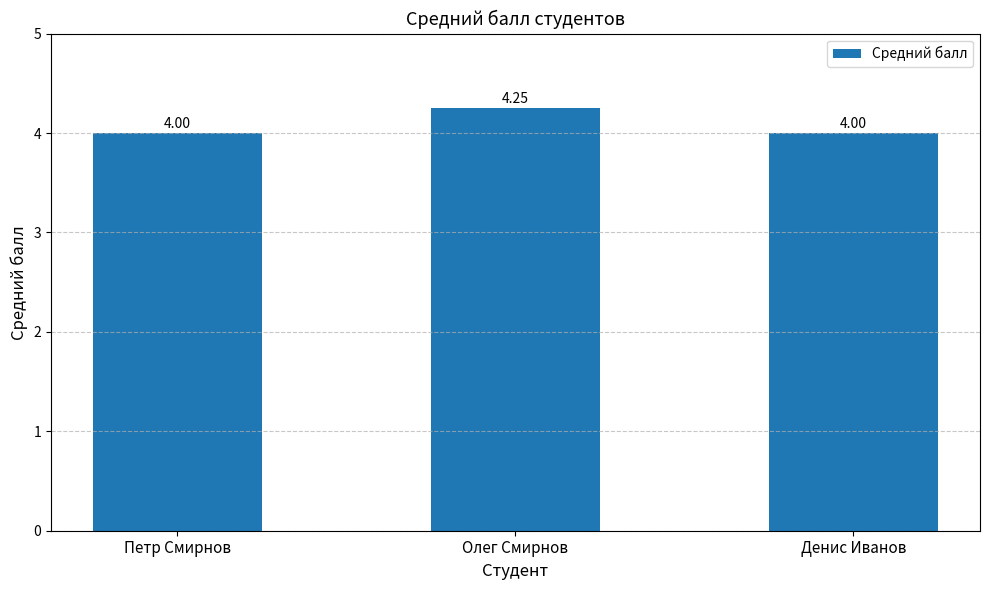

True or false: the data shows 4.0 at Петр Смирнов.

True